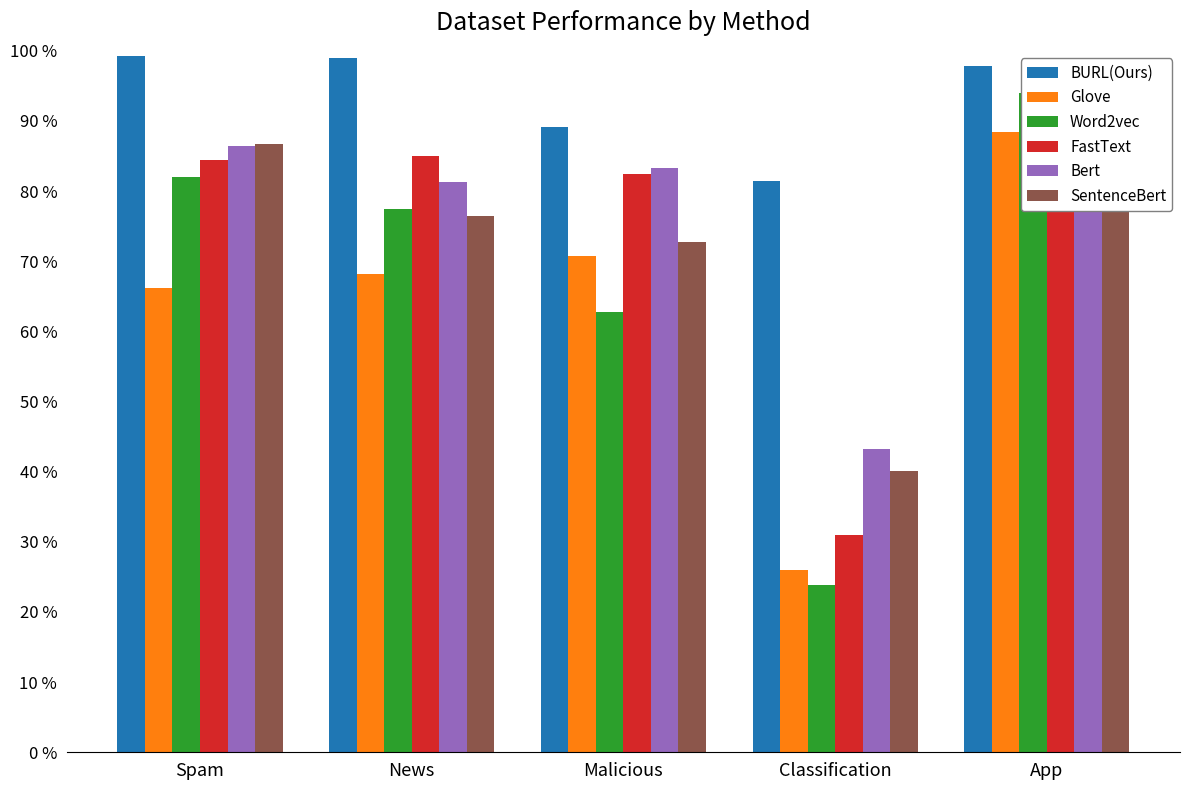

Is it true that Glove equals 0.7 at News?

True